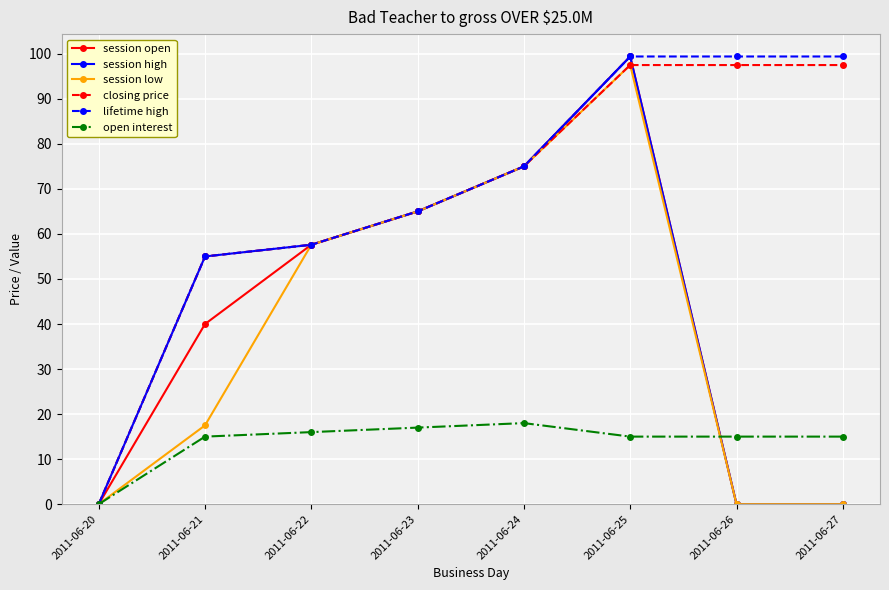

What is the highest value of the closing price series?

97.5